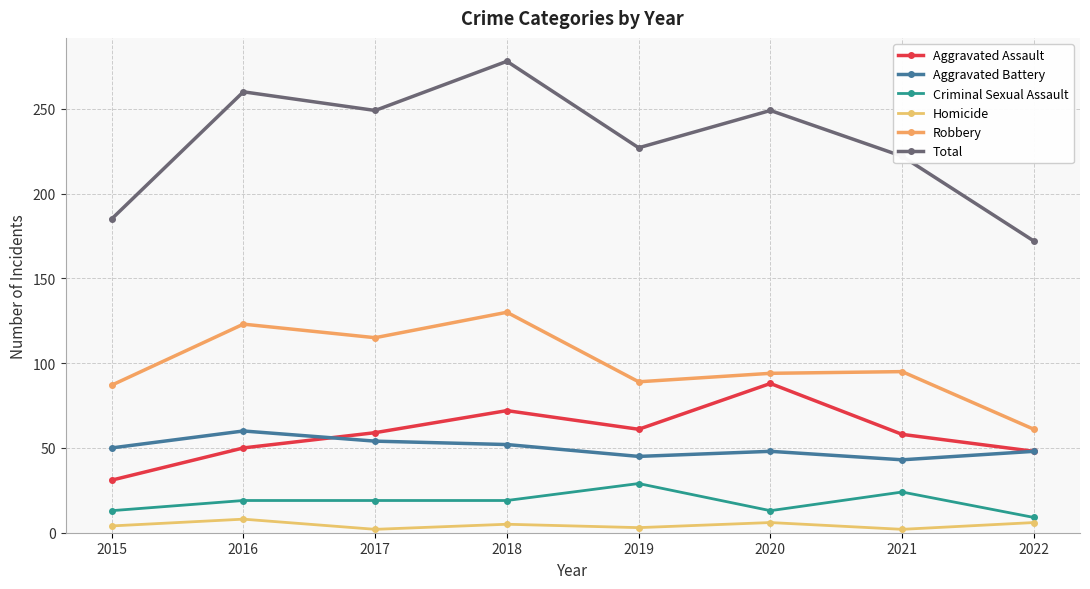

True or false: Total and Homicide intersect in this chart.

False